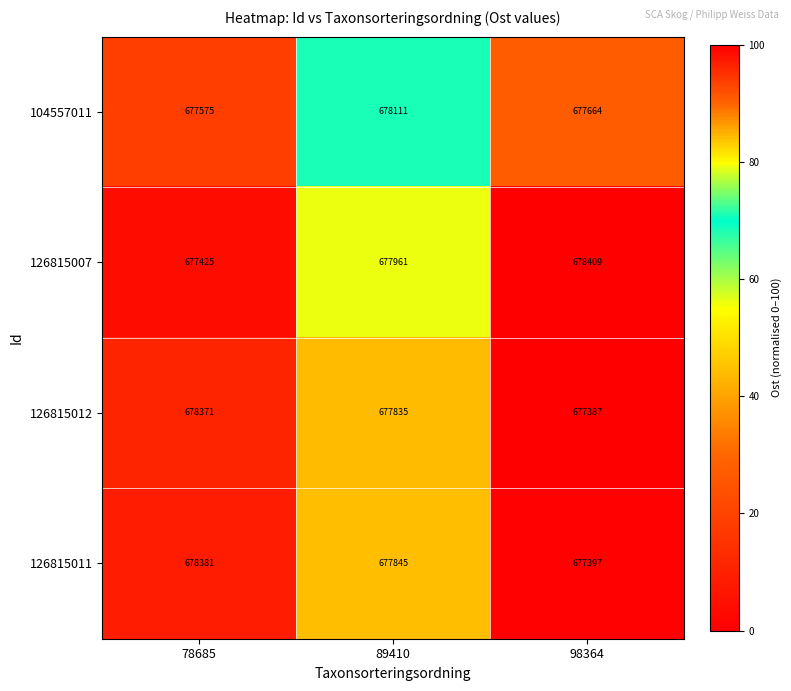

At which label does 126815012 first exceed 677835?

78685